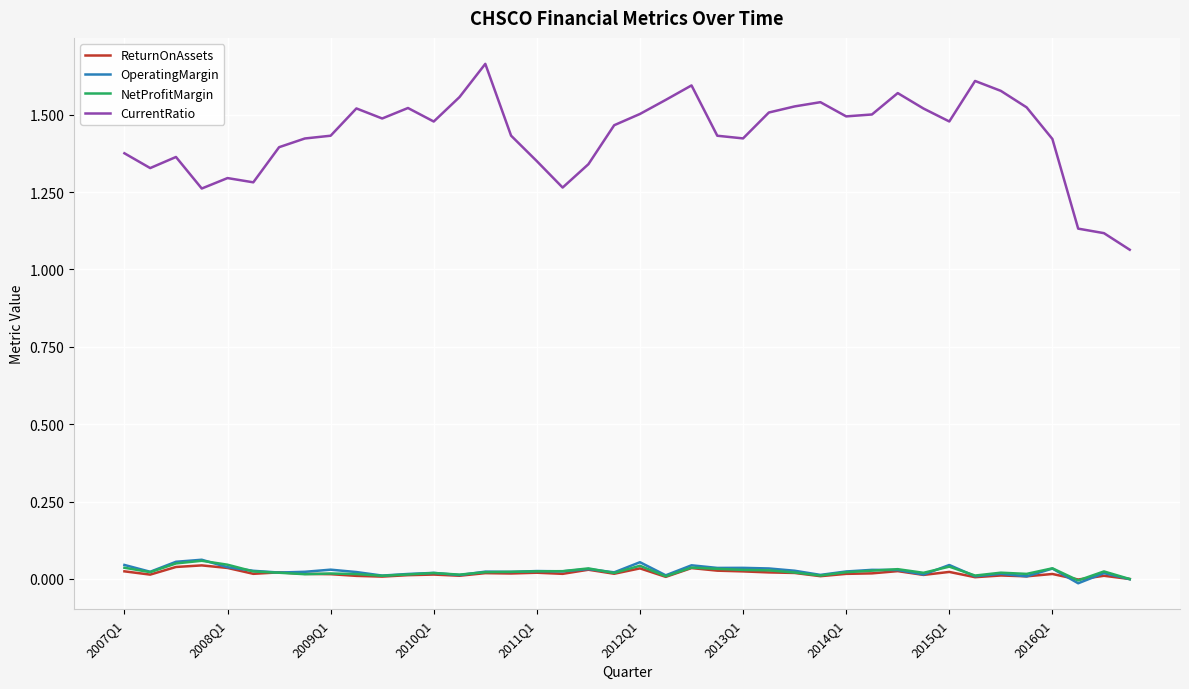

How many lines are shown in the chart?

4